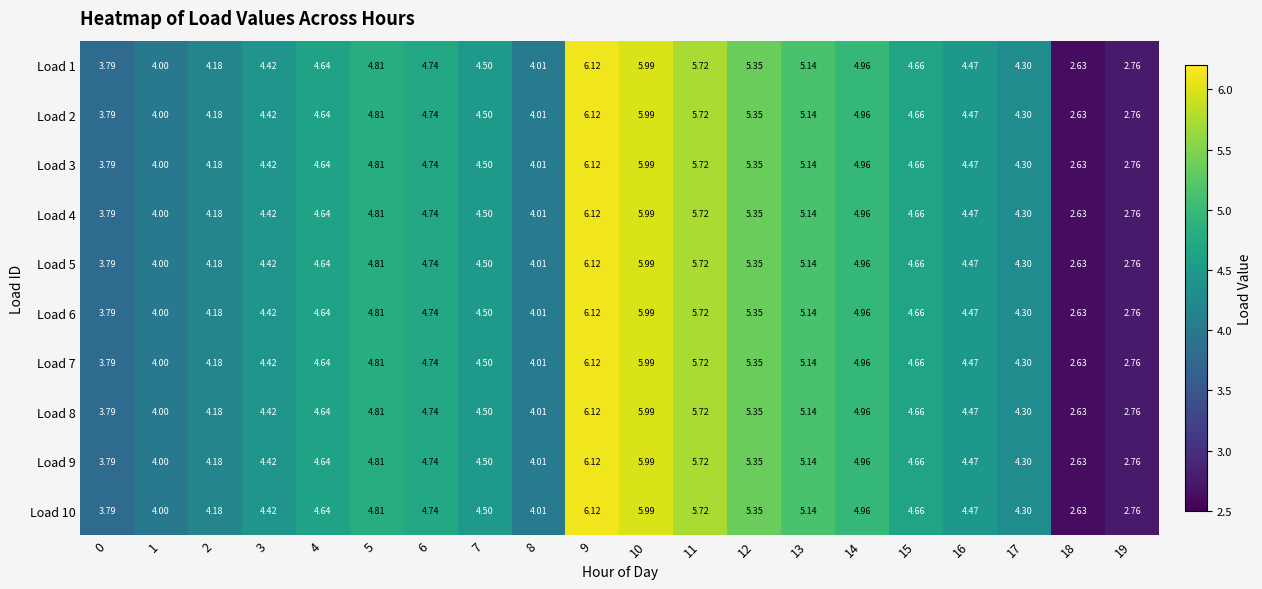

Is the value of Load 8 at 11 greater than the value of Load 1 at 1?

Yes